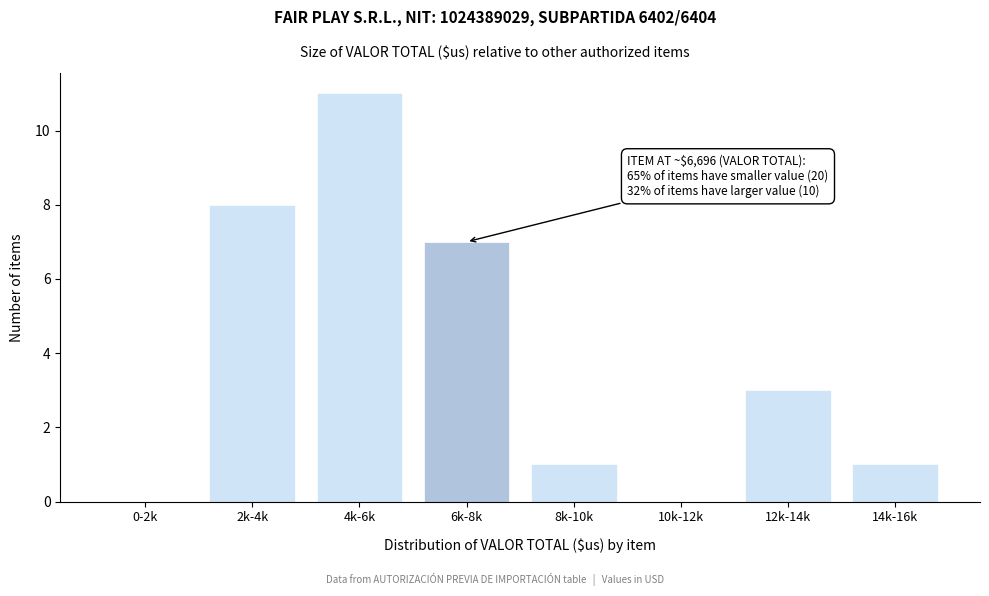

Reading left to right, extract all data points from this chart.

0-2k=0	2k-4k=8	4k-6k=11	6k-8k=7	8k-10k=1	10k-12k=0	12k-14k=3	14k-16k=1